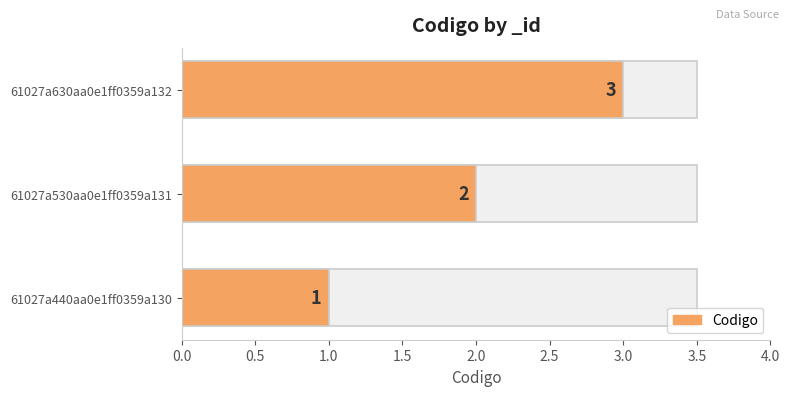

What is the value of the 3rd bar from the left?

3